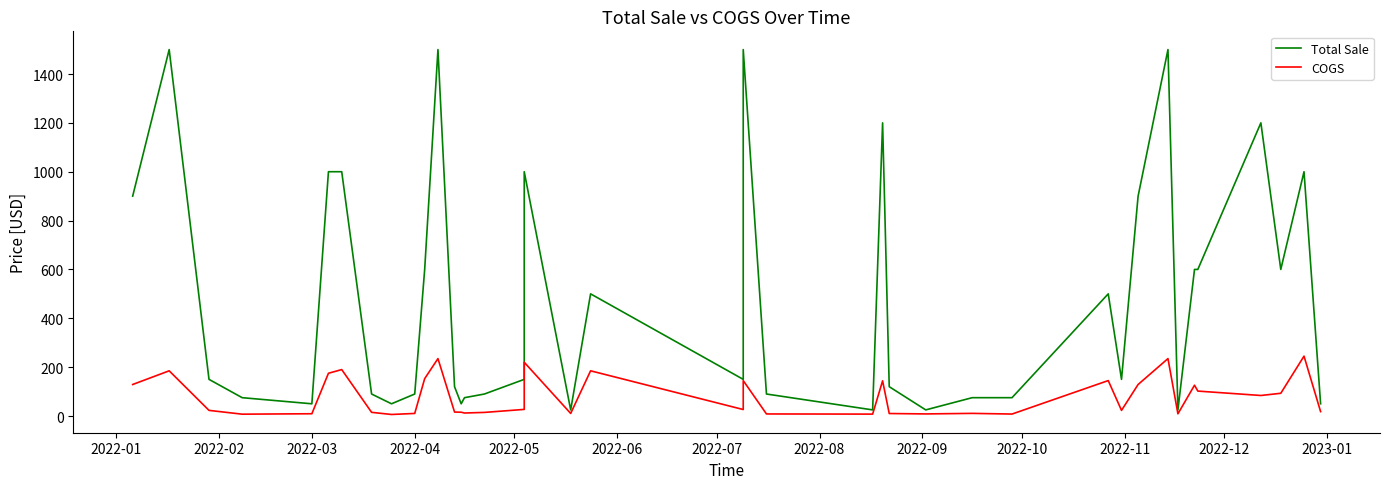

True or false: Total Sale and COGS intersect in this chart.

False